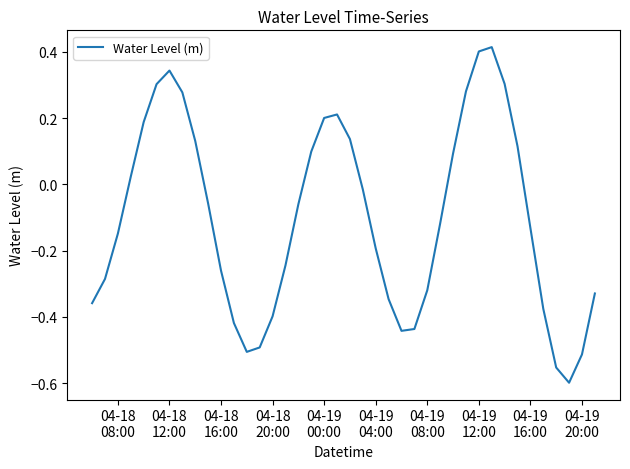

True or false: there are more than 0 points higher than both neighbors.

True